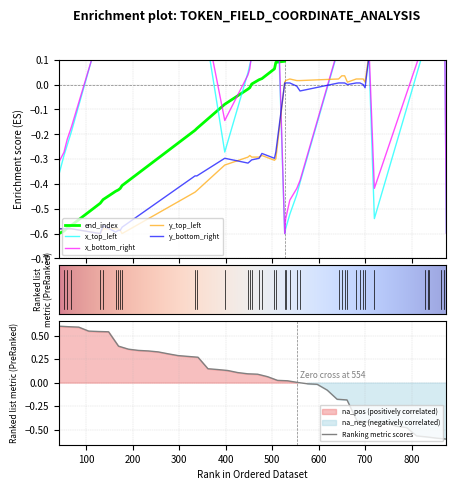

Does the chart display data point markers on the line(s)?

No